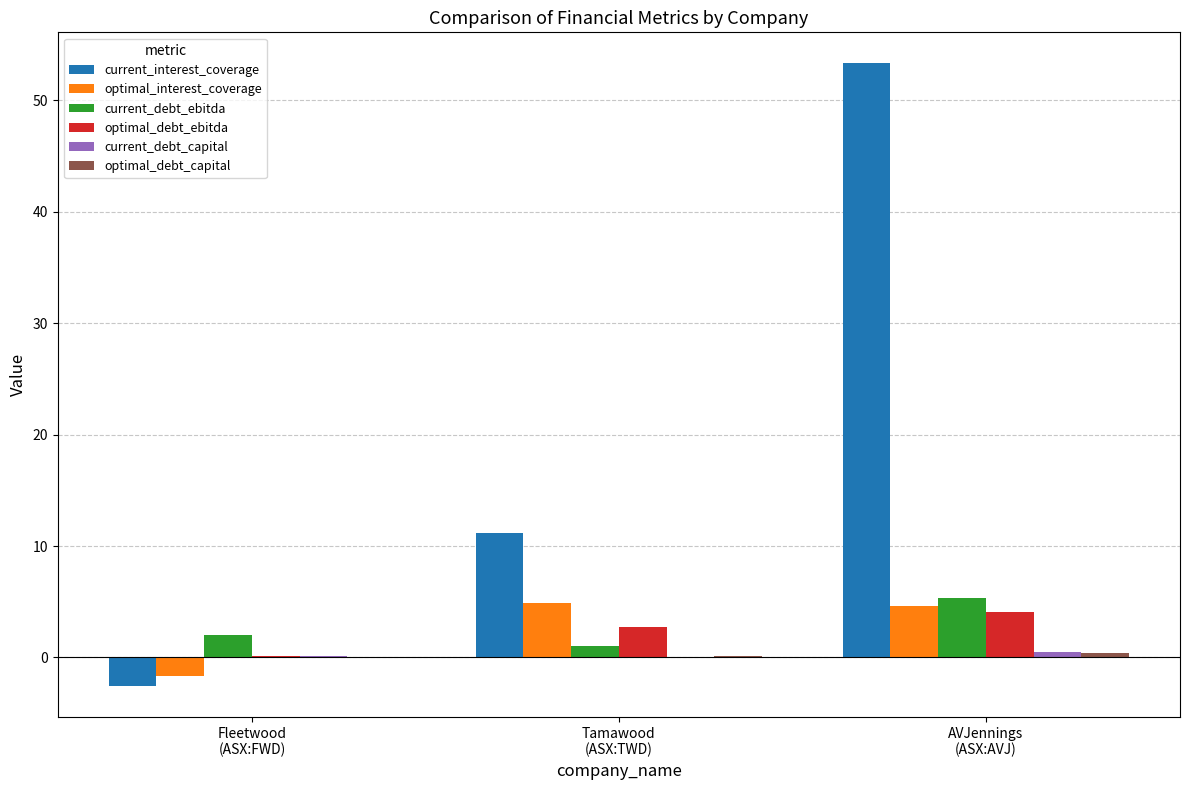

What is the average value of the optimal_interest_coverage series?

2.6